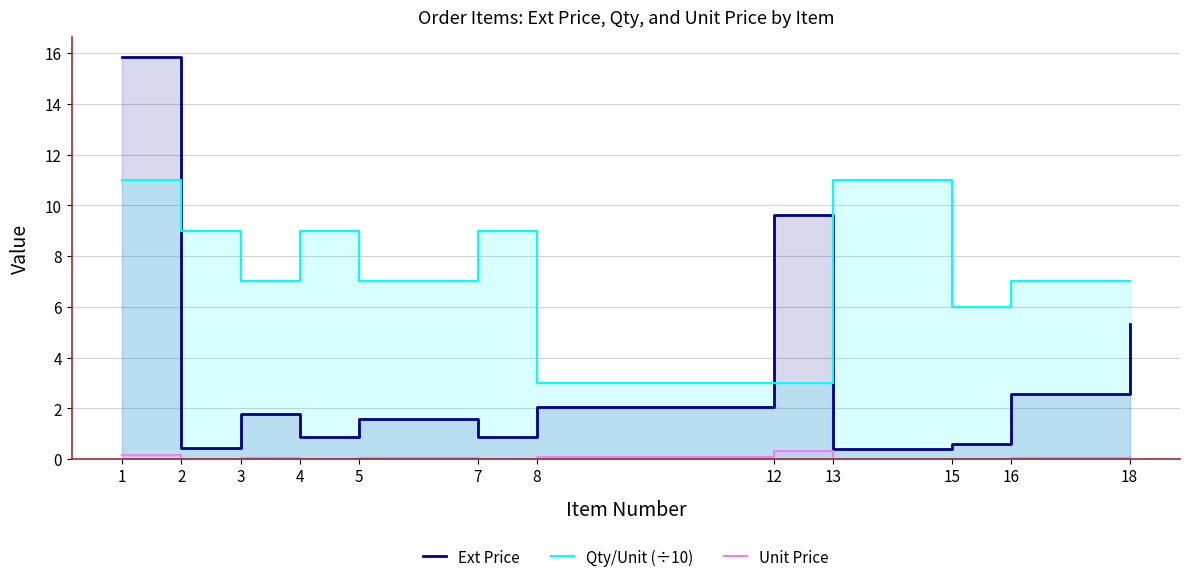

Rank the series at 7 from lowest to highest value.

Unit Price, Ext Price, Qty/Unit (÷10)